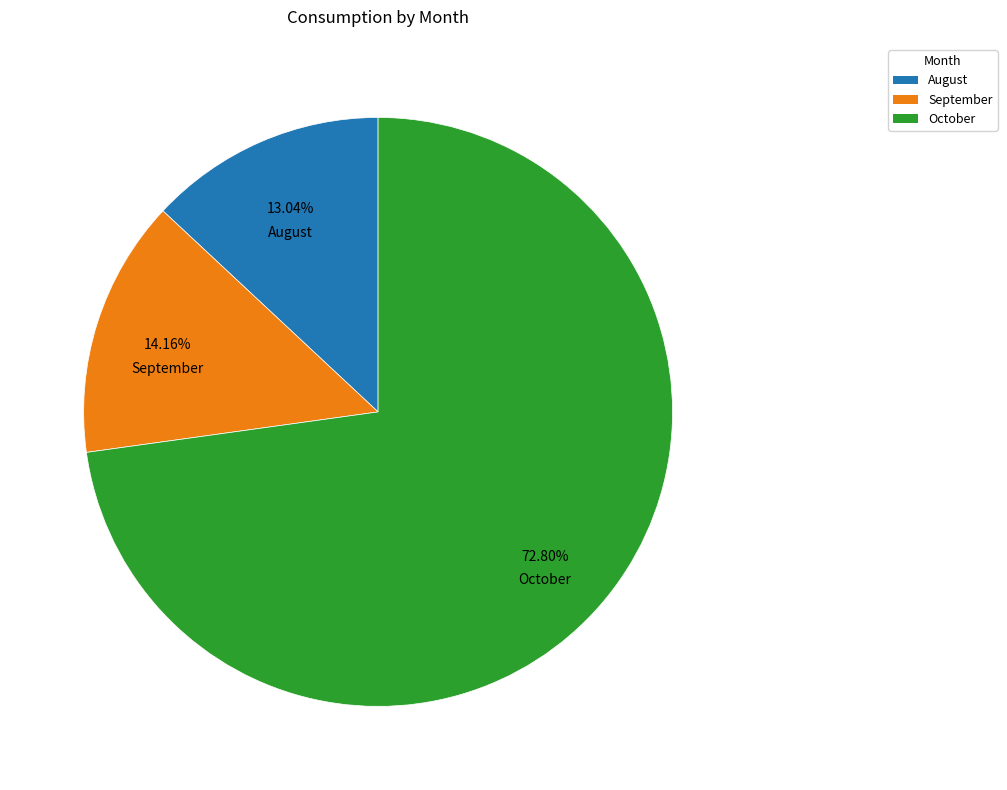

Does October represent more than half of the total?

Yes